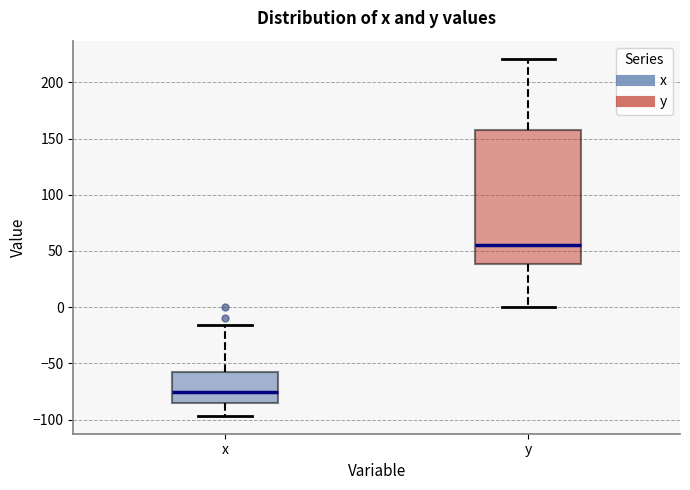

Reading left to right, transcribe this box plot: for each box, give where its median line is, the range the box spans, and where its two whiskers end, as read against the y-axis. The values are not printed on the chart, so give them approximately, as read against the axis.

x: median -75, box -85 to -55, whiskers -95 to -15
y: median 55, box 40 to 155, whiskers 0 to 220